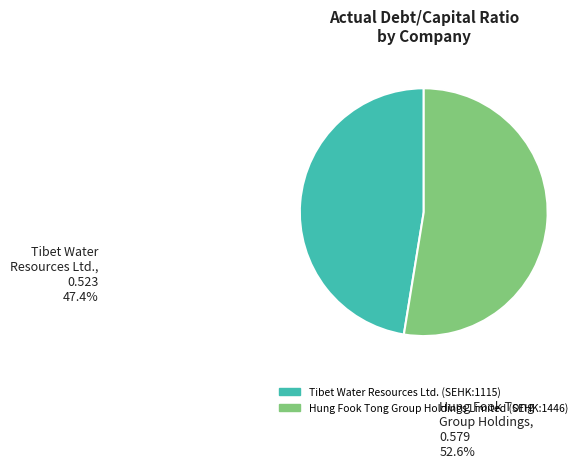

How many segments does this pie chart have?

2